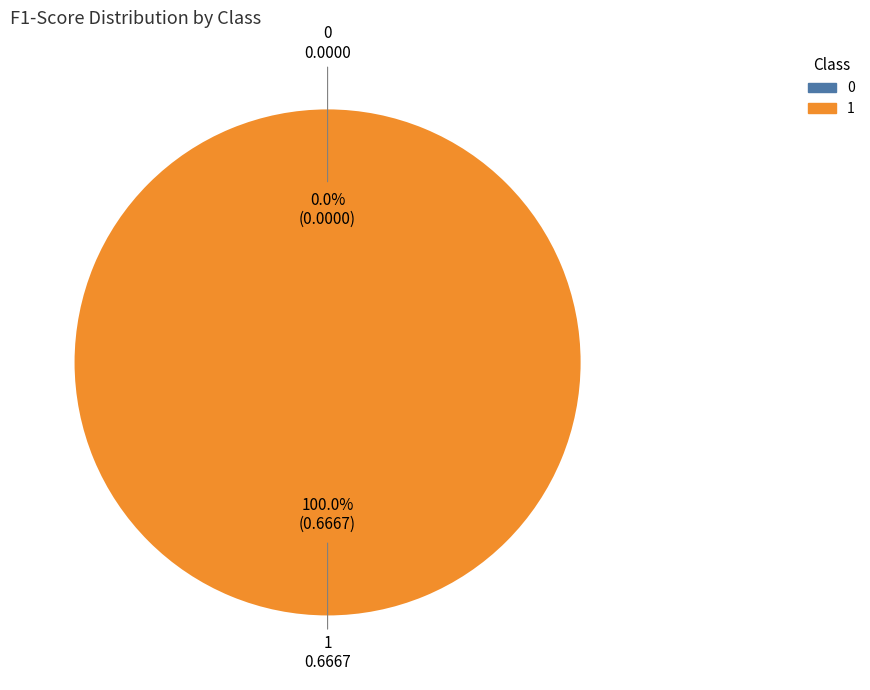

Is it true that 1 is 88% of the pie?

False